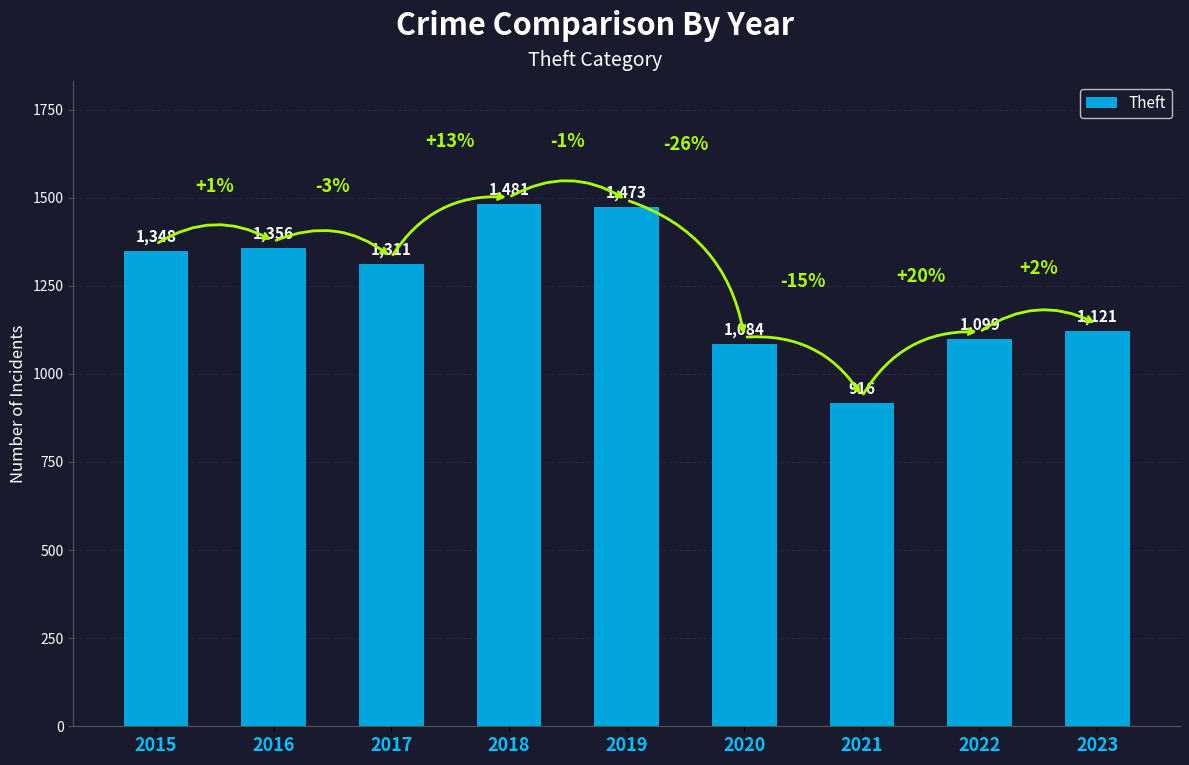

List the labels in order of value, largest first.

2018, 2019, 2016, 2015, 2017, 2023, 2022, 2020, 2021